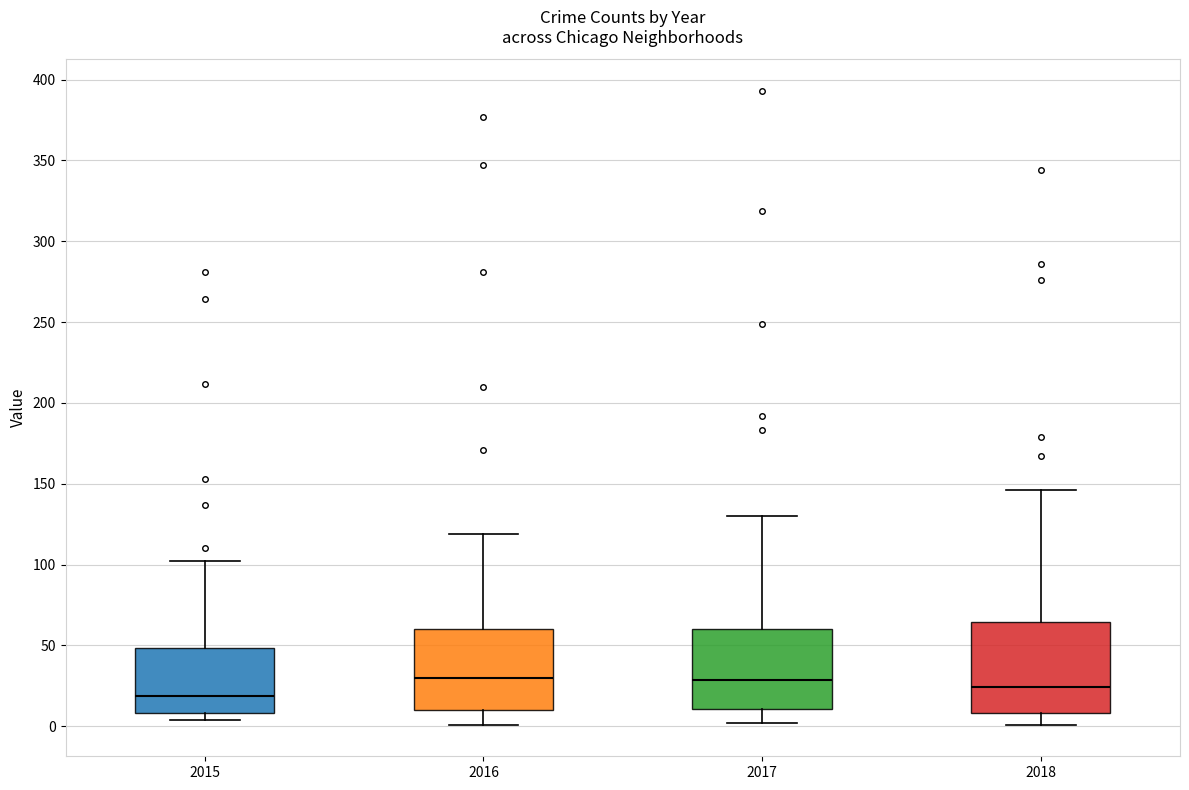

Which box has the lowest median line?

2015